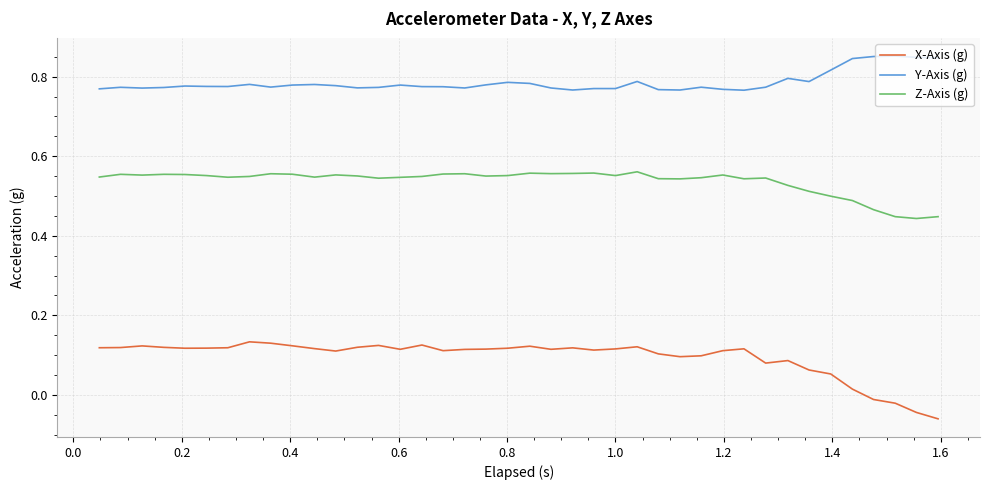

Which series has the largest total across all categories?

Y-Axis (g)